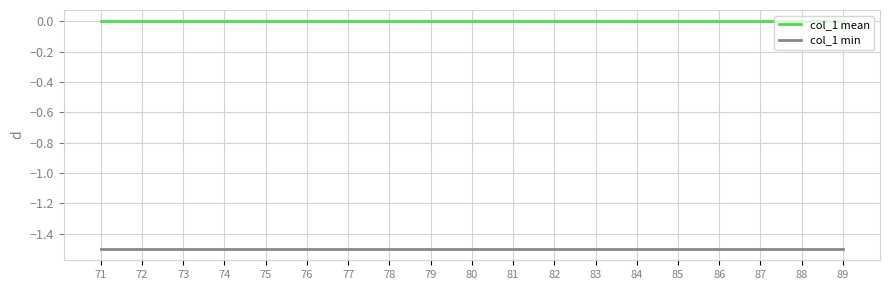

True or false: col_1 min and col_1 mean intersect in this chart.

False